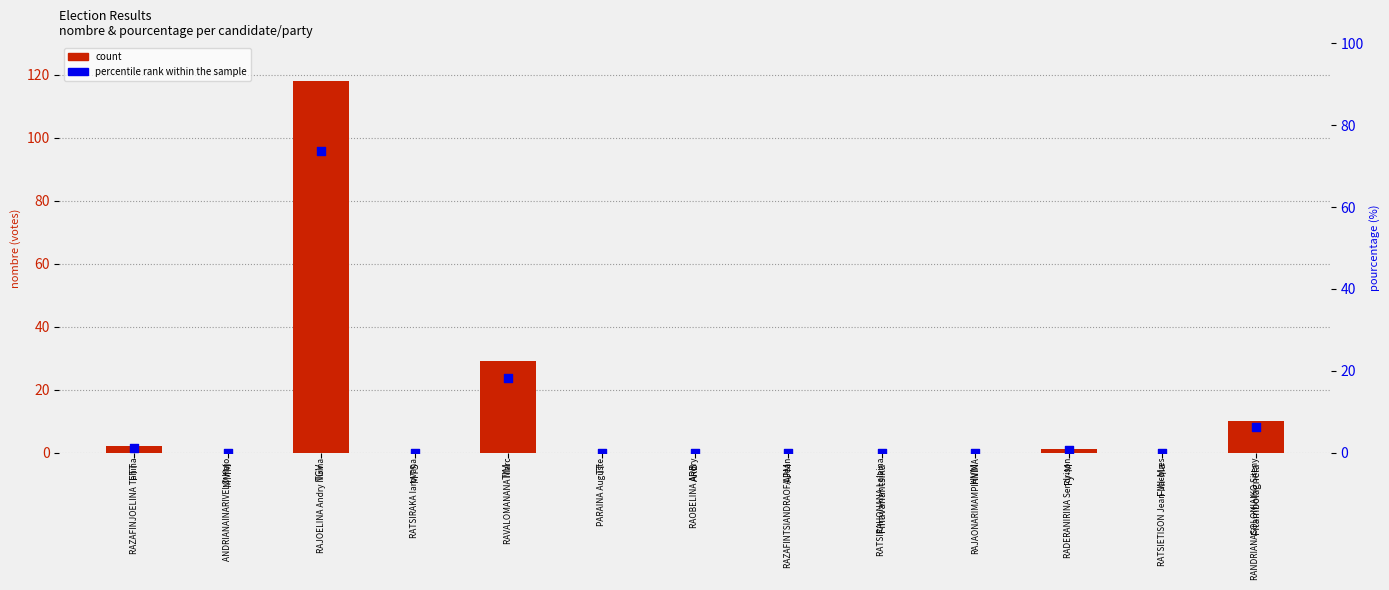

What are all the series names shown in the legend?

count, percentile rank within the sample